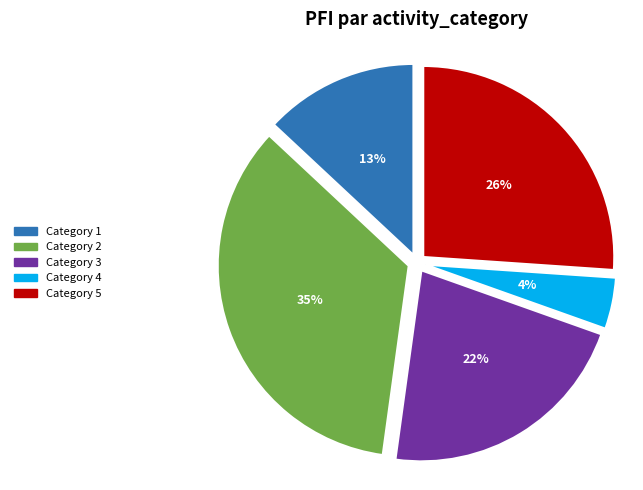

Is there any slice that represents more than half of the pie?

No